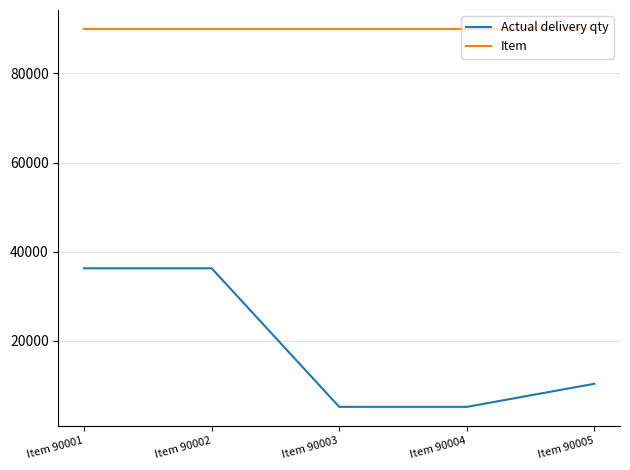

What is the total value across all series at Item 90002?

126290